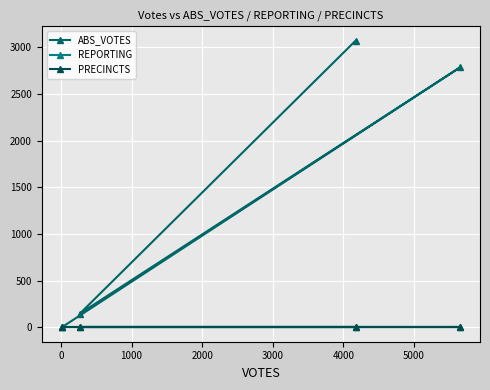

Which series changed the most between −1000 and 2000?

ABS_VOTES